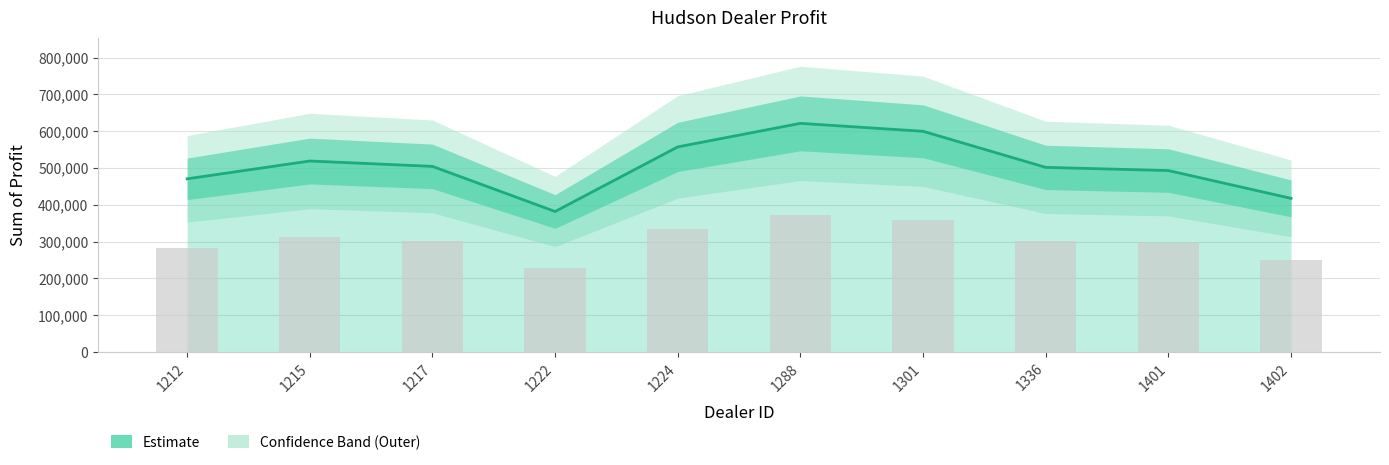

List the labels in order of value, largest first.

1288, 1301, 1224, 1215, 1217, 1336, 1401, 1212, 1402, 1222